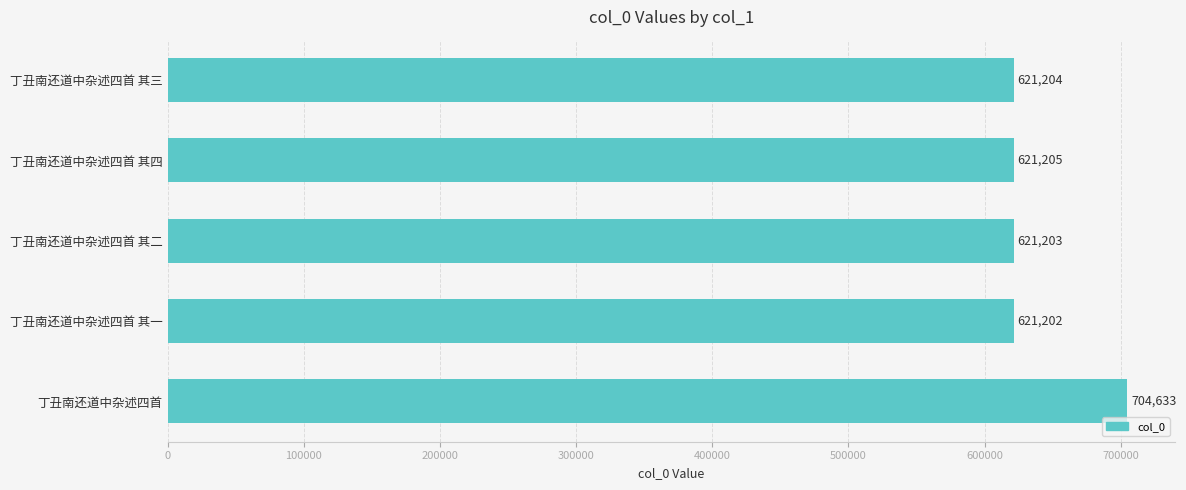

Where is the data nearest to the value 662917?

丁丑南还道中杂述四首 其四